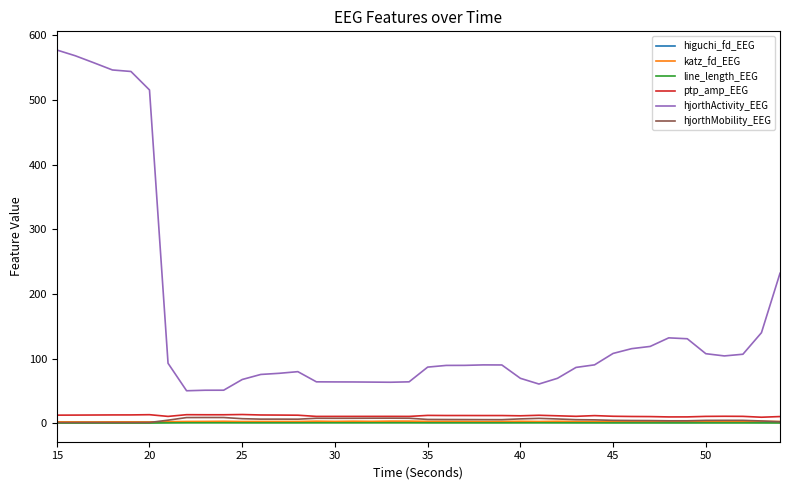

Which series has the largest range (max minus min)?

hjorthActivity_EEG